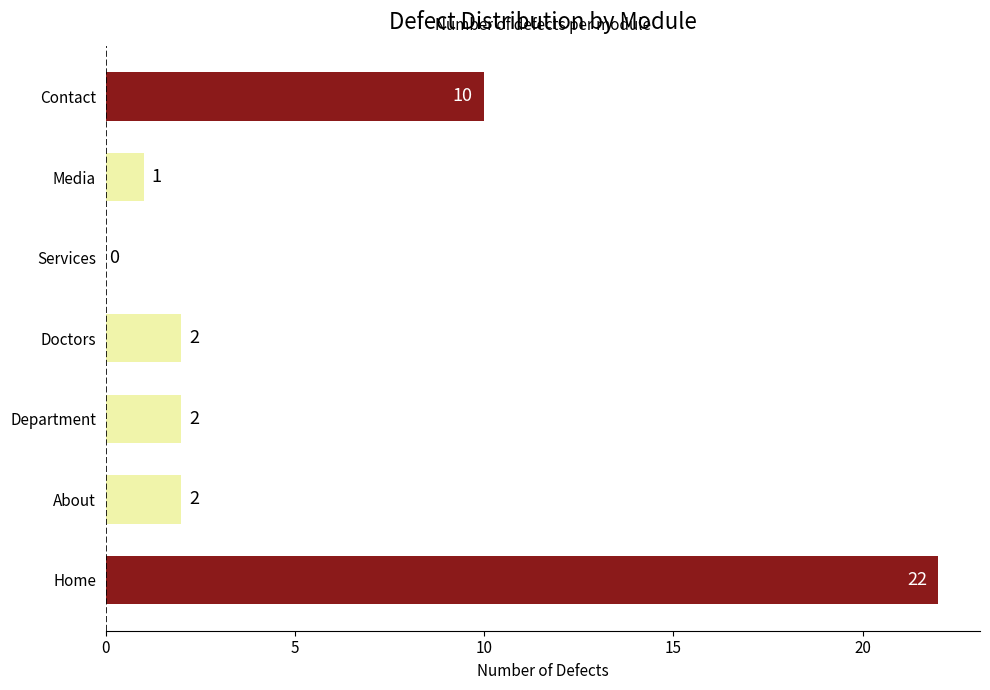

What is the sum of the values at Home and About?

24